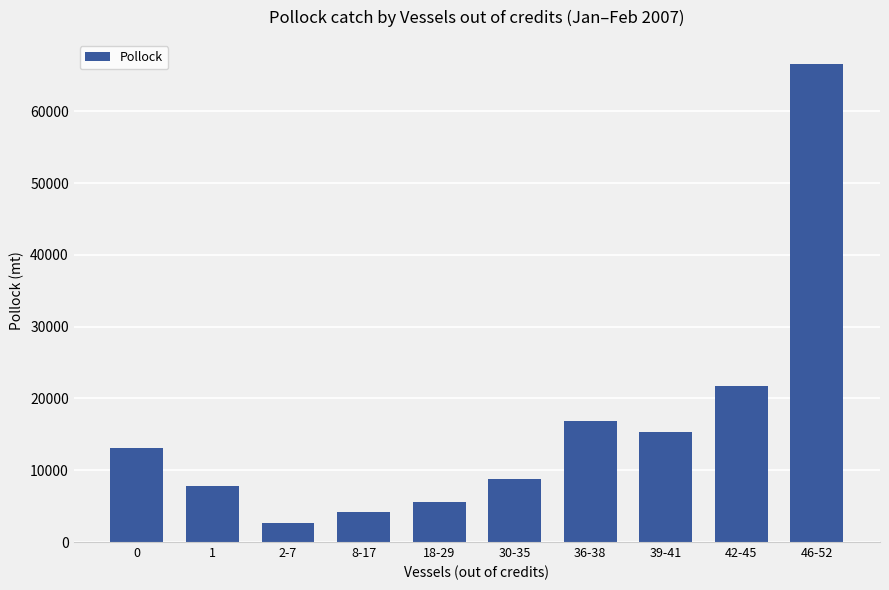

How many values exceed 13122?

5